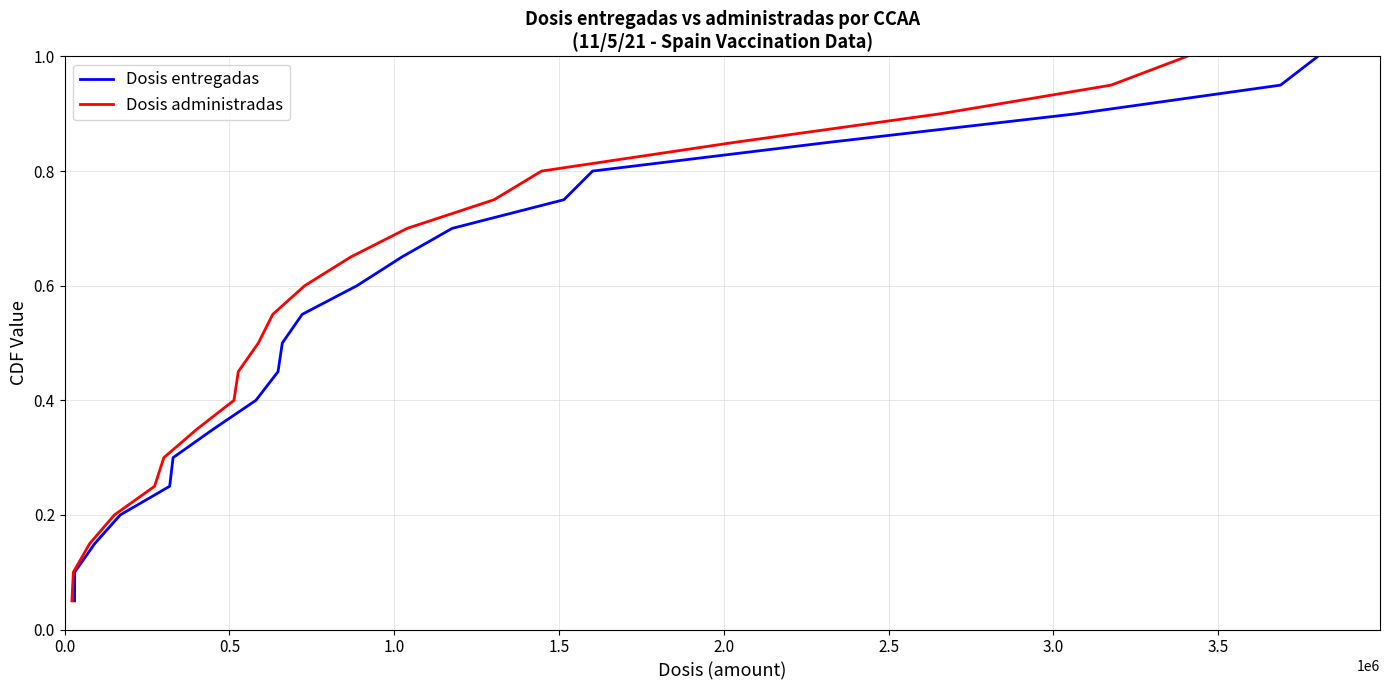

True or false: Dosis administradas and Dosis entregadas cross at least once.

False